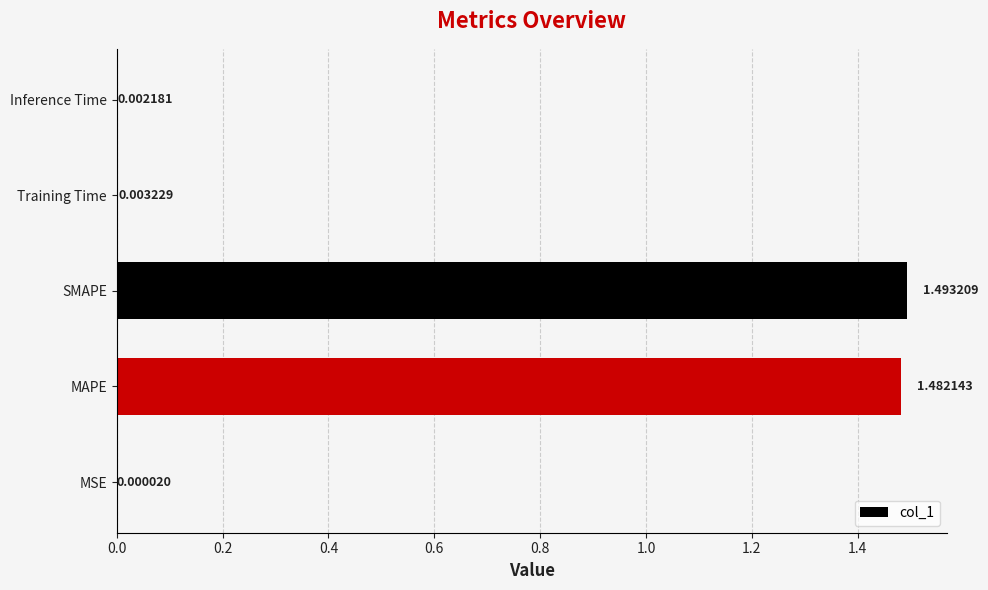

Which category has the highest value across all series?

SMAPE